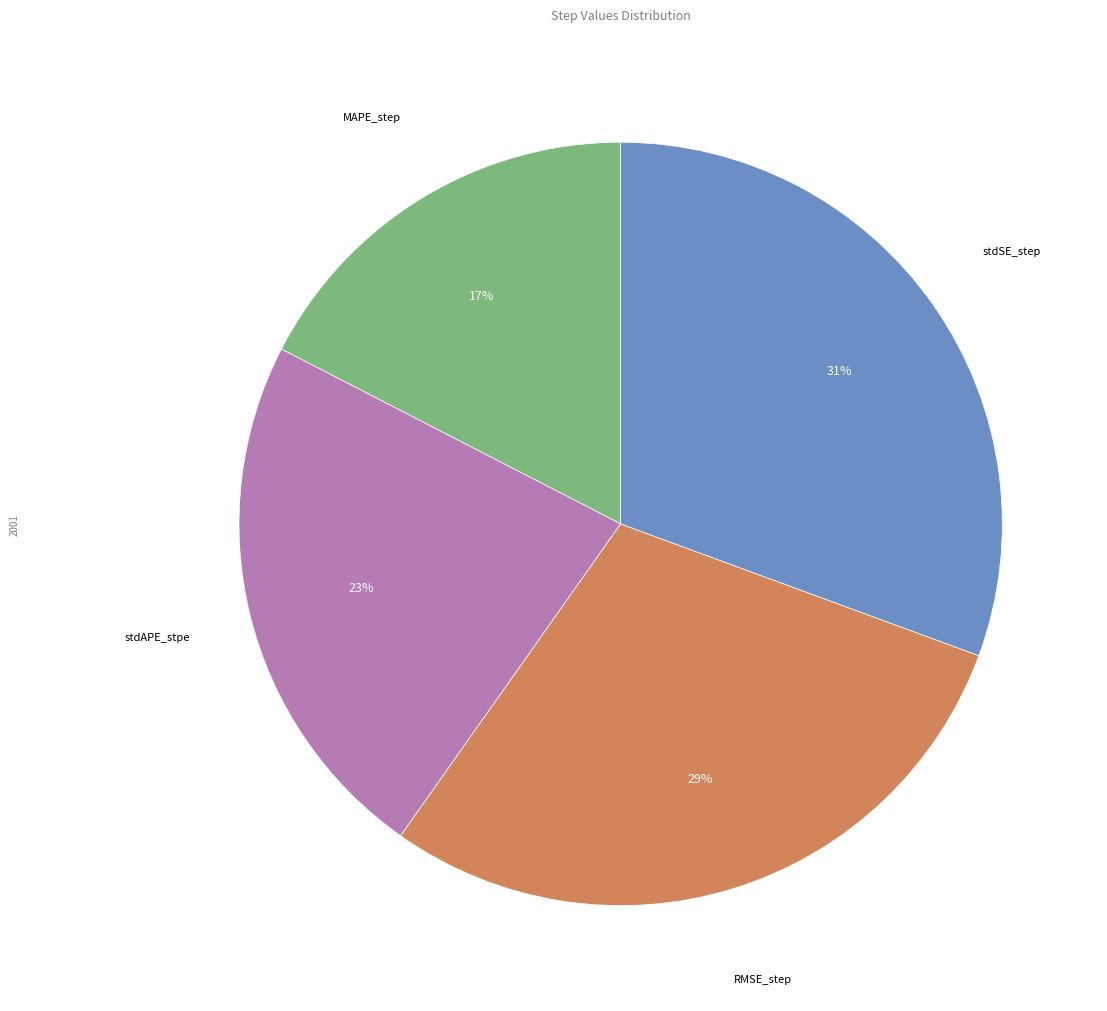

Does any single category account for the majority?

No